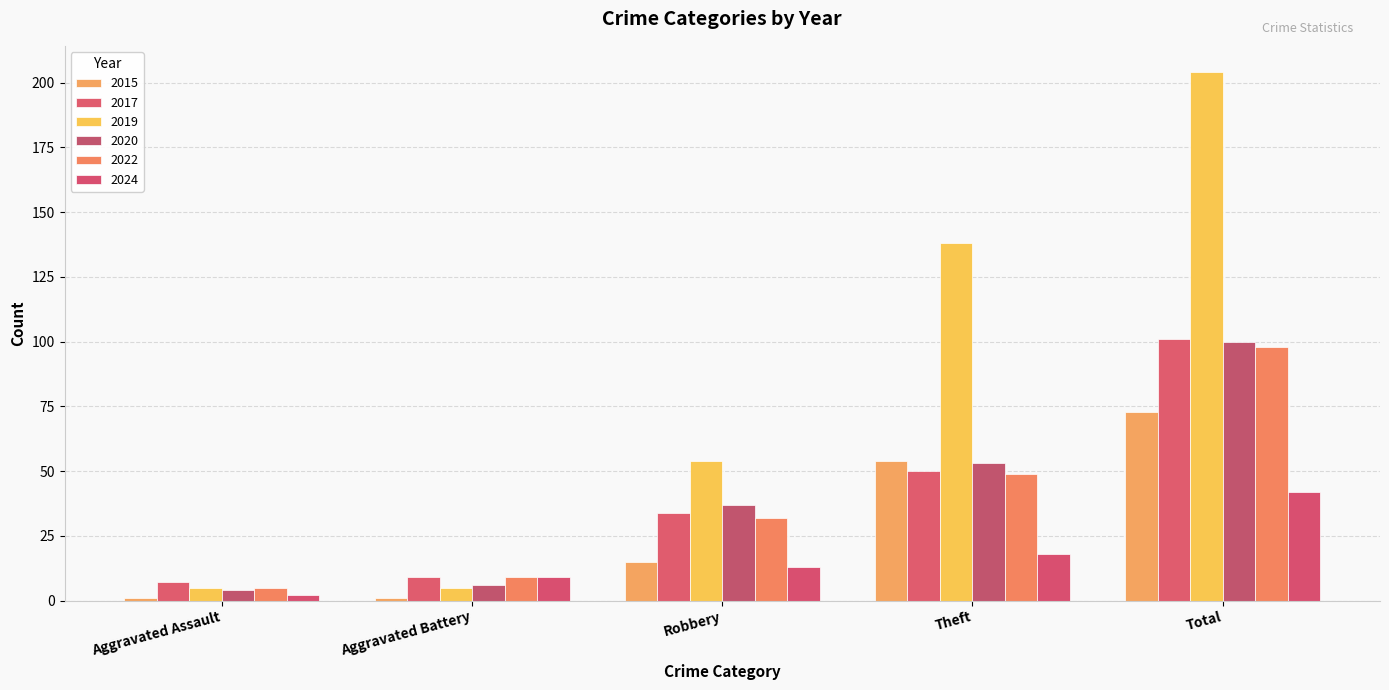

How many values in the 2017 series are below 34?

2